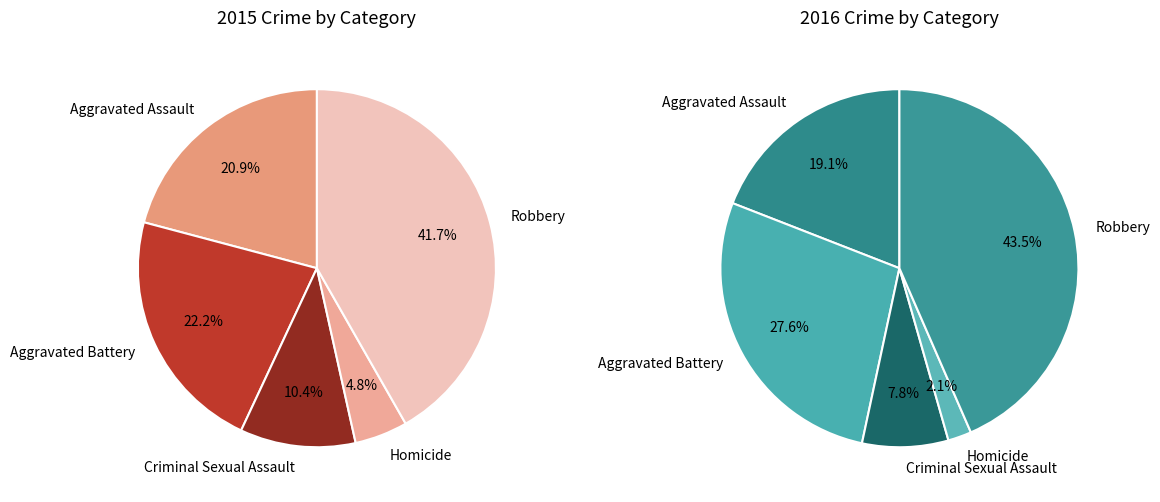

The Robbery slice represents 42% of the pie. True or false?

True